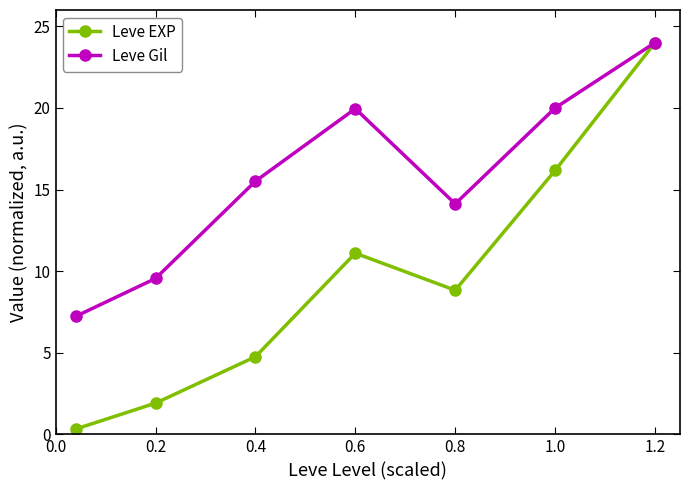

List the series in order of their overall mean, highest first.

Leve Gil, Leve EXP